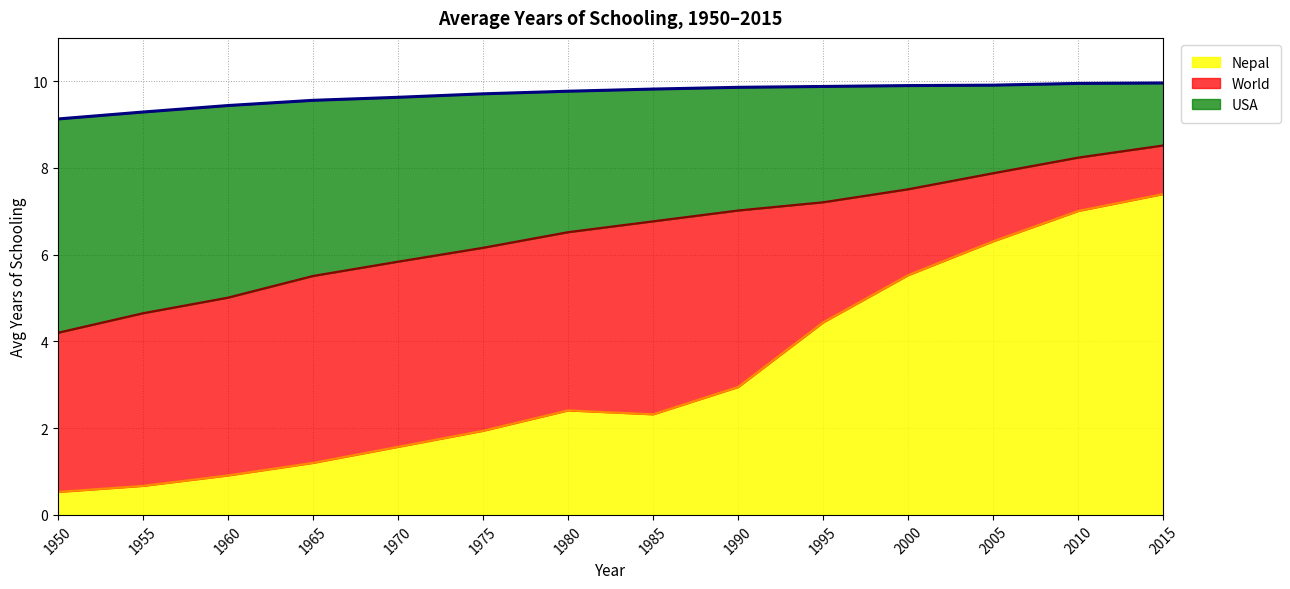

Is it true that Nepal equals 0.5 at 1950?

True